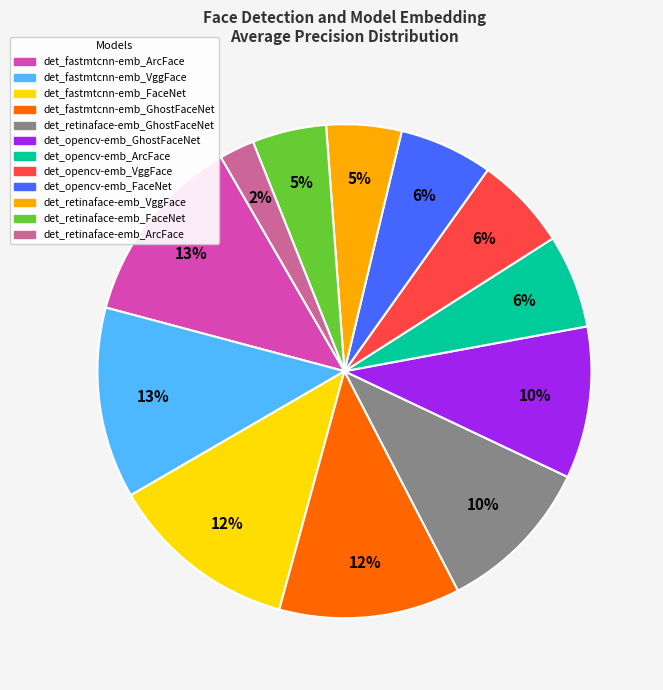

Which category has the smallest portion of the pie?

det_retinaface-emb_ArcFace